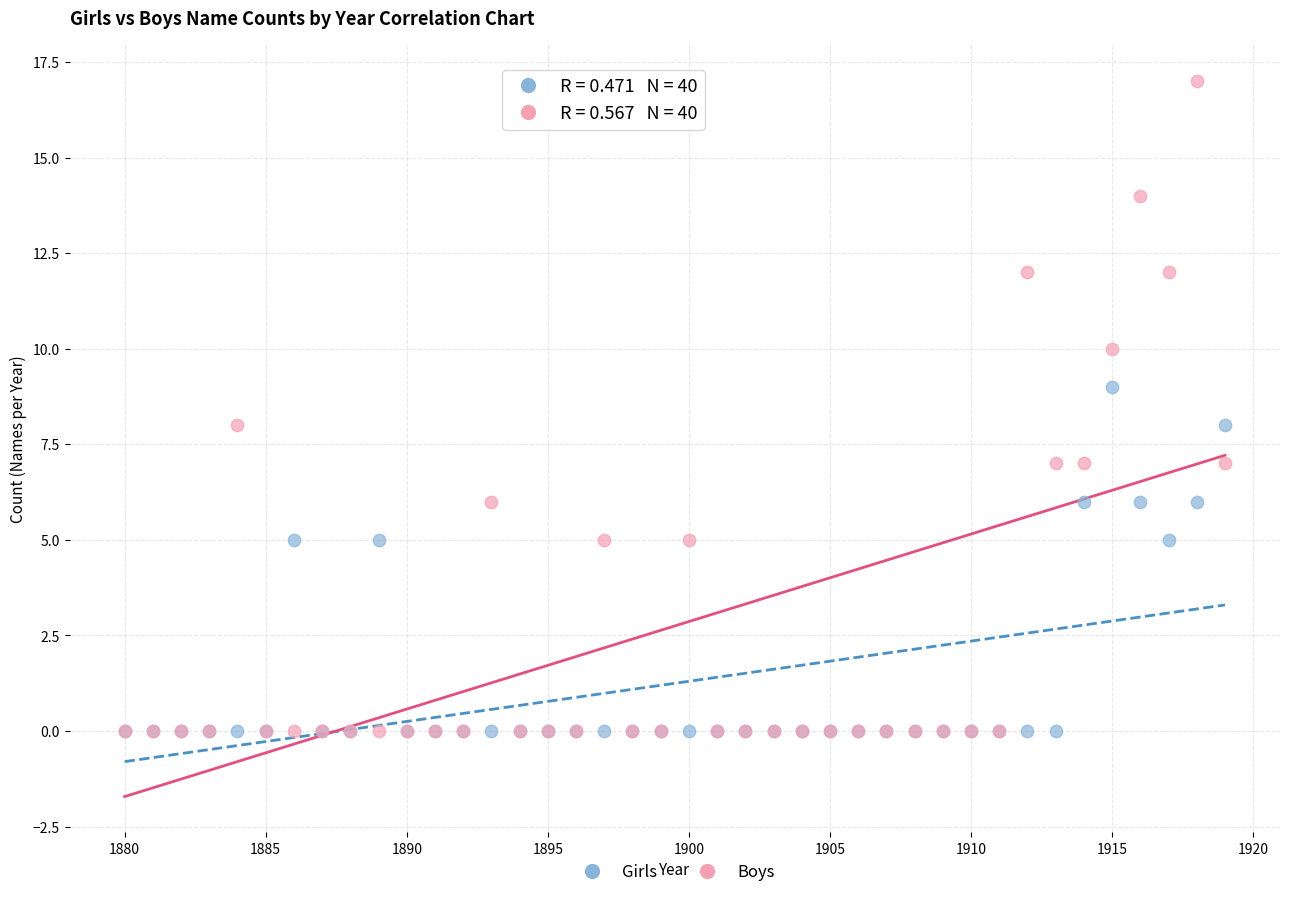

Which series has the largest Y range (max minus min)?

Boys